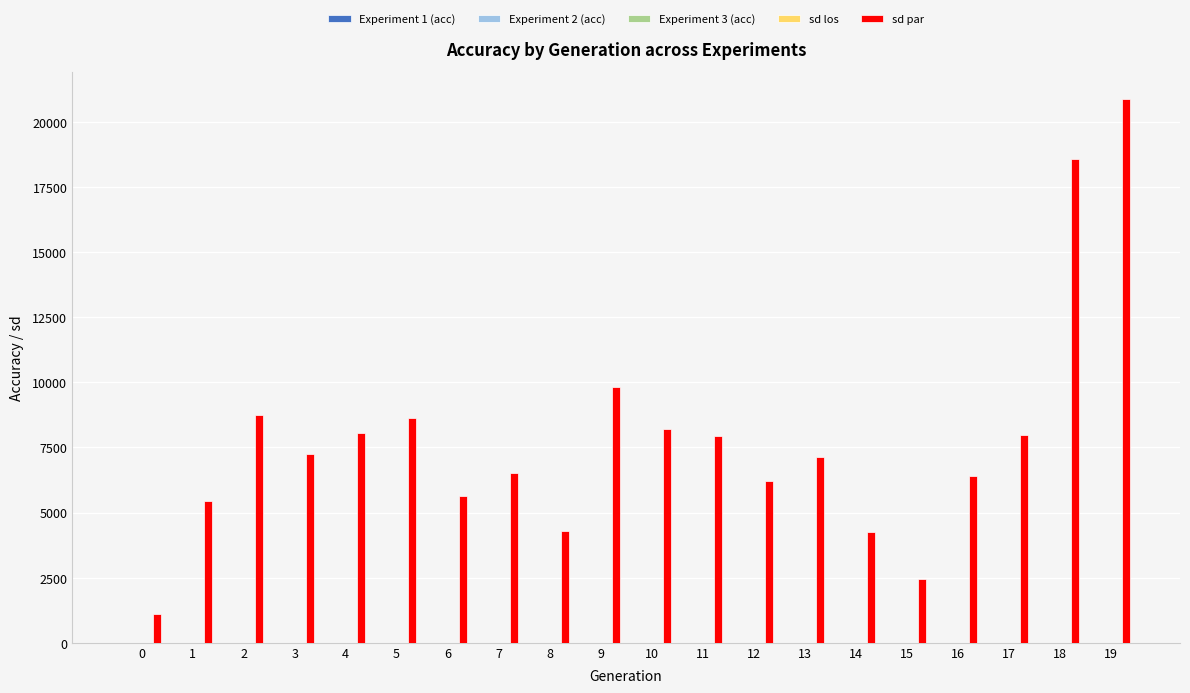

Between 16 and 18, which series saw the biggest shift?

sd par